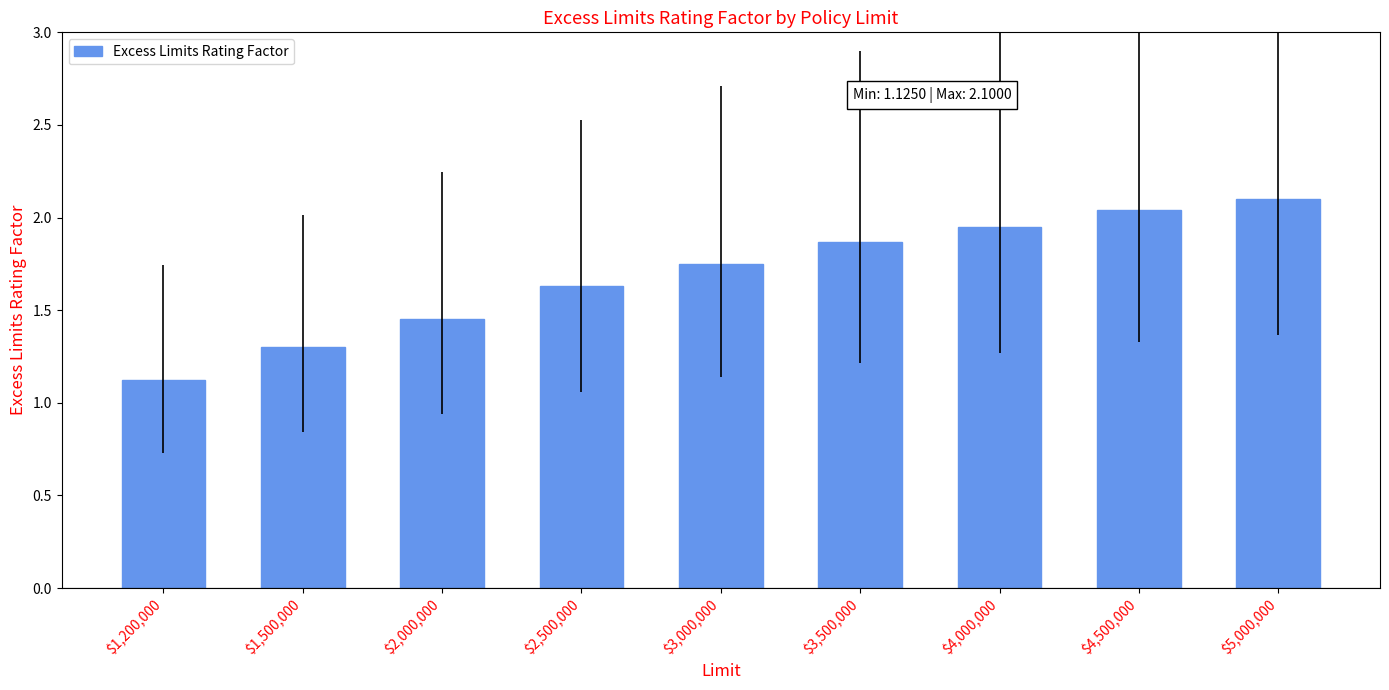

The value at $3,000,000 is 1.2. True or false?

False